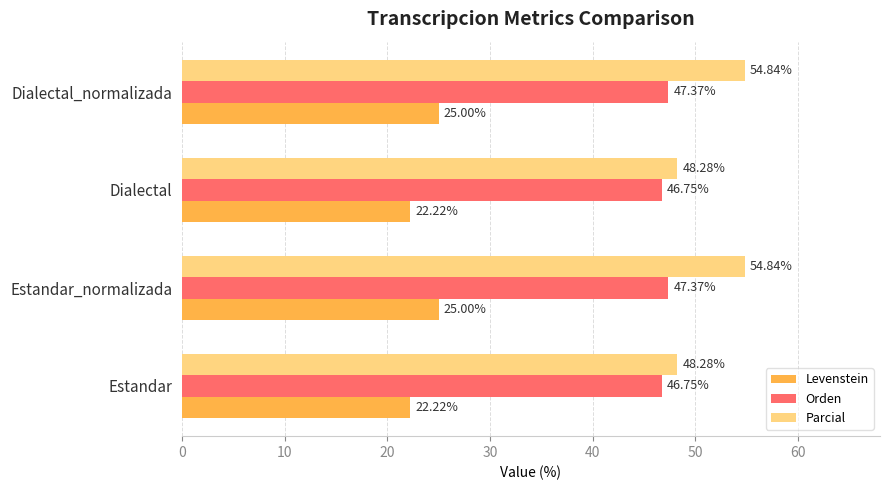

What is the difference between the maximum and minimum values in the Levenstein series?

2.8